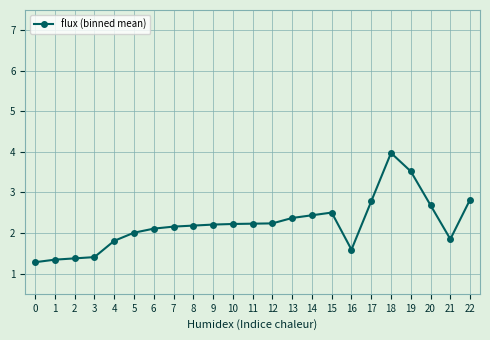

What is the value of the 11th point from the left?

2.2